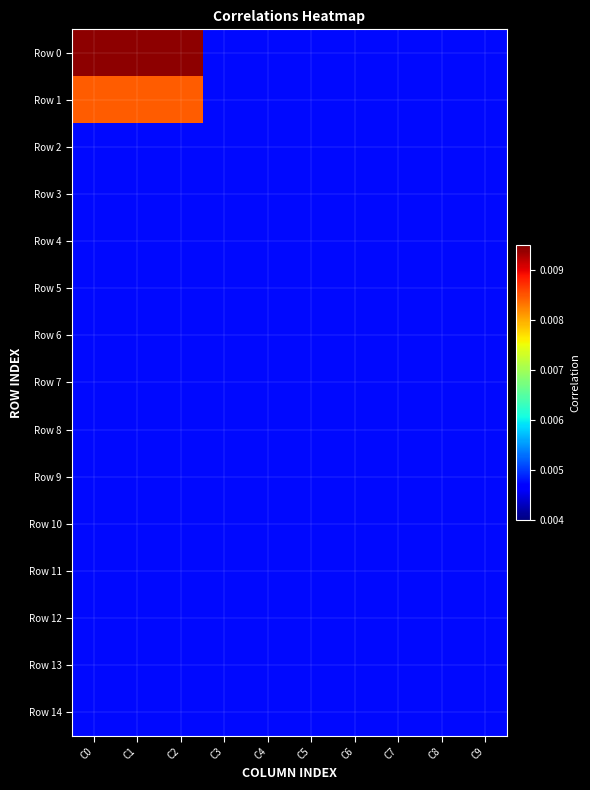

List the series in order of their peak value, lowest first.

Row 2, Row 3, Row 4, Row 5, Row 6, Row 7, Row 8, Row 9, Row 10, Row 11, Row 12, Row 13, Row 14, Row 1, Row 0